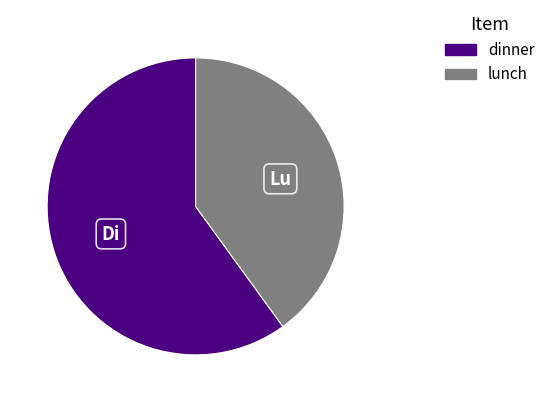

Combined, do dinner and lunch account for over 50%?

Yes